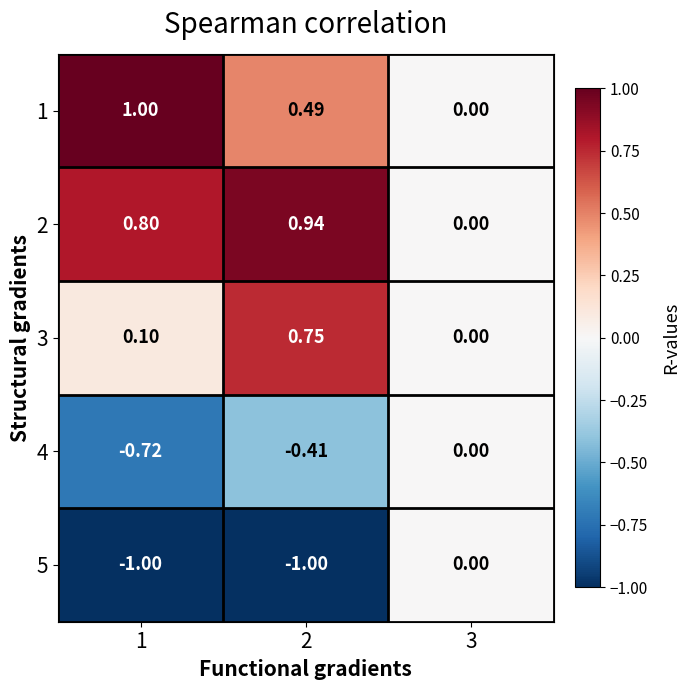

Is the value of 3 at 3 greater than the value of 2 at 1?

No